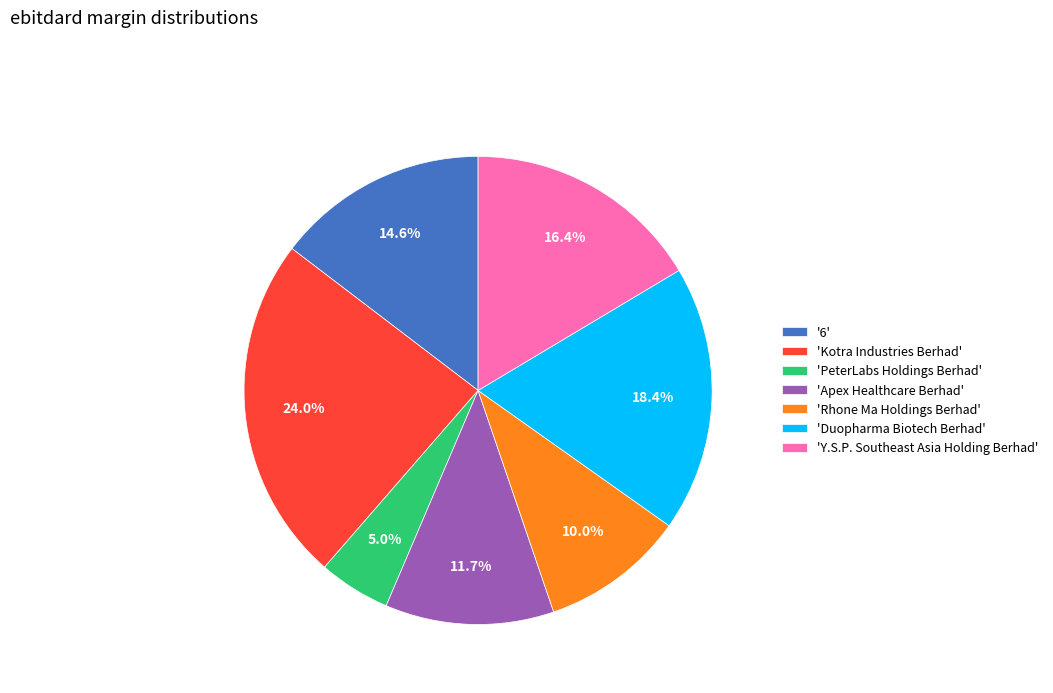

Count the number of slices in the pie.

7